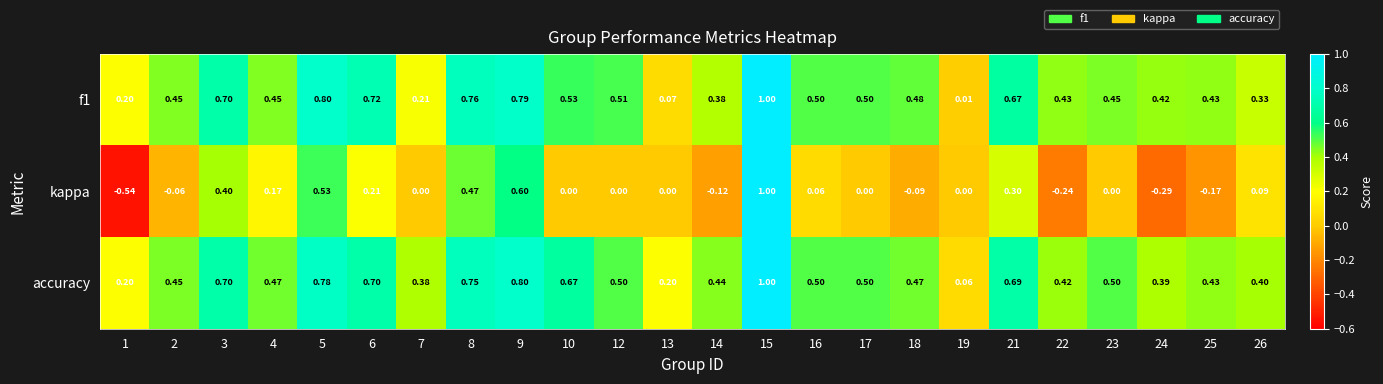

Is the value of kappa at 18 greater than the value of f1 at 12?

No